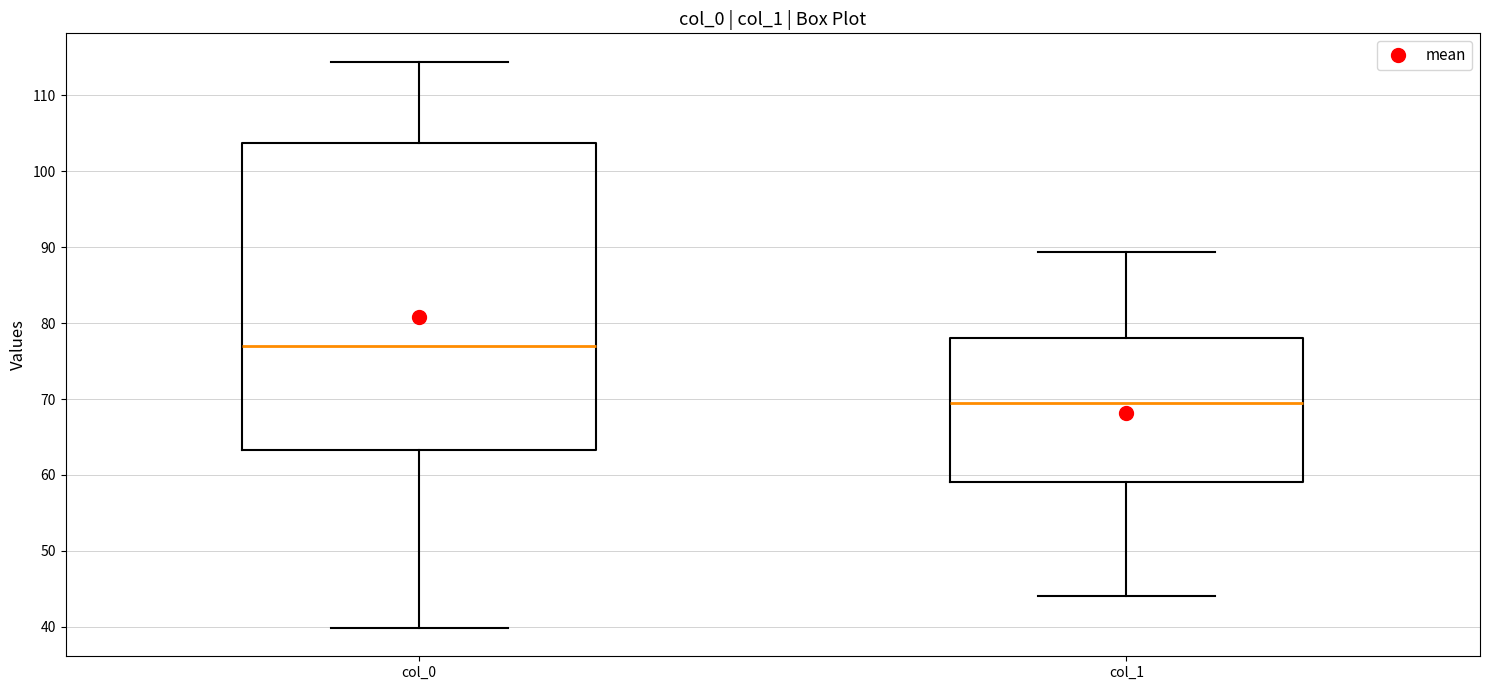

Where is the lower edge of the box for col_0 on the y-axis? The values are not printed on the chart, so give them approximately, as read against the axis.

63